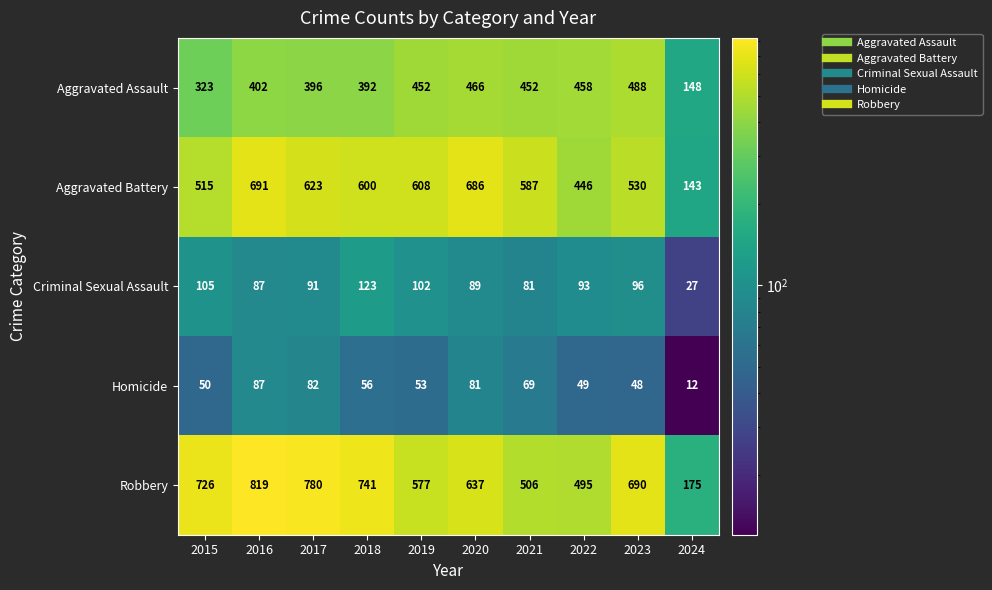

At which category does the chart reach its minimum across all series?

2024